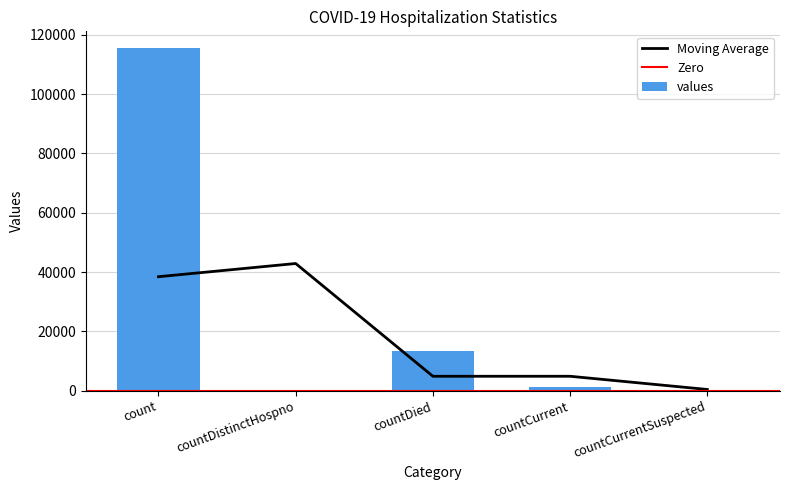

The chart shows a value of 0 at countDistinctHospno. True or false?

True